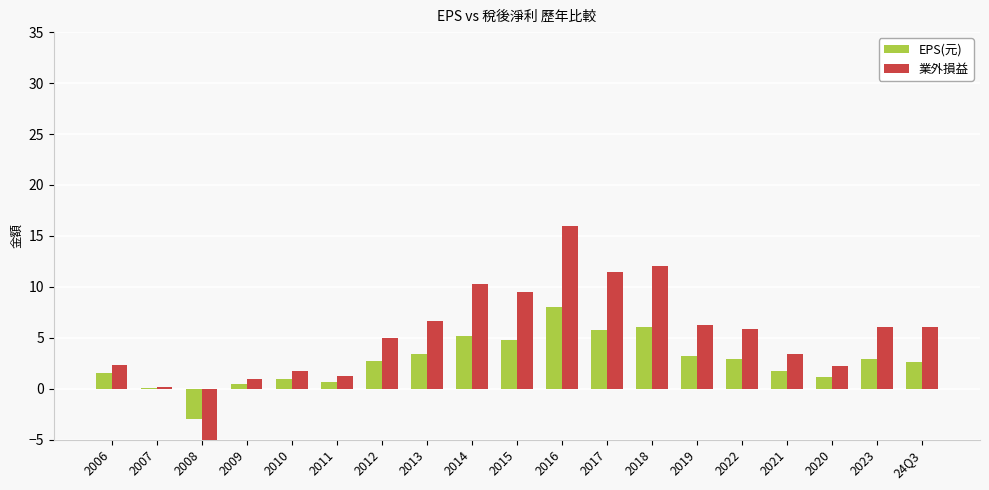

Which label corresponds to the largest value in the chart?

2016